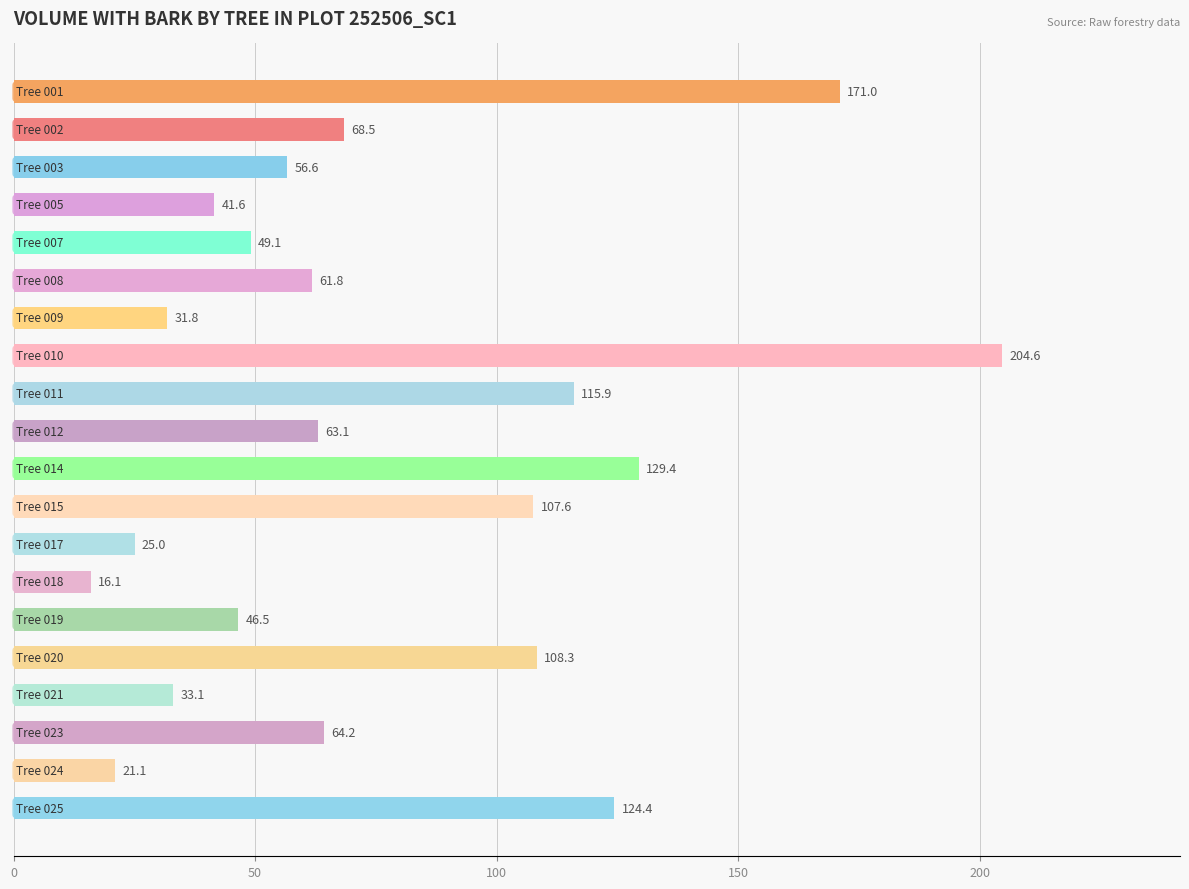

Rank the categories by value from highest to lowest.

252506010, 252506001, 252506014, 252506025, 252506011, 252506020, 252506015, 252506002, 252506023, 252506012, 252506008, 252506003, 252506007, 252506019, 252506005, 252506021, 252506009, 252506017, 252506024, 252506018